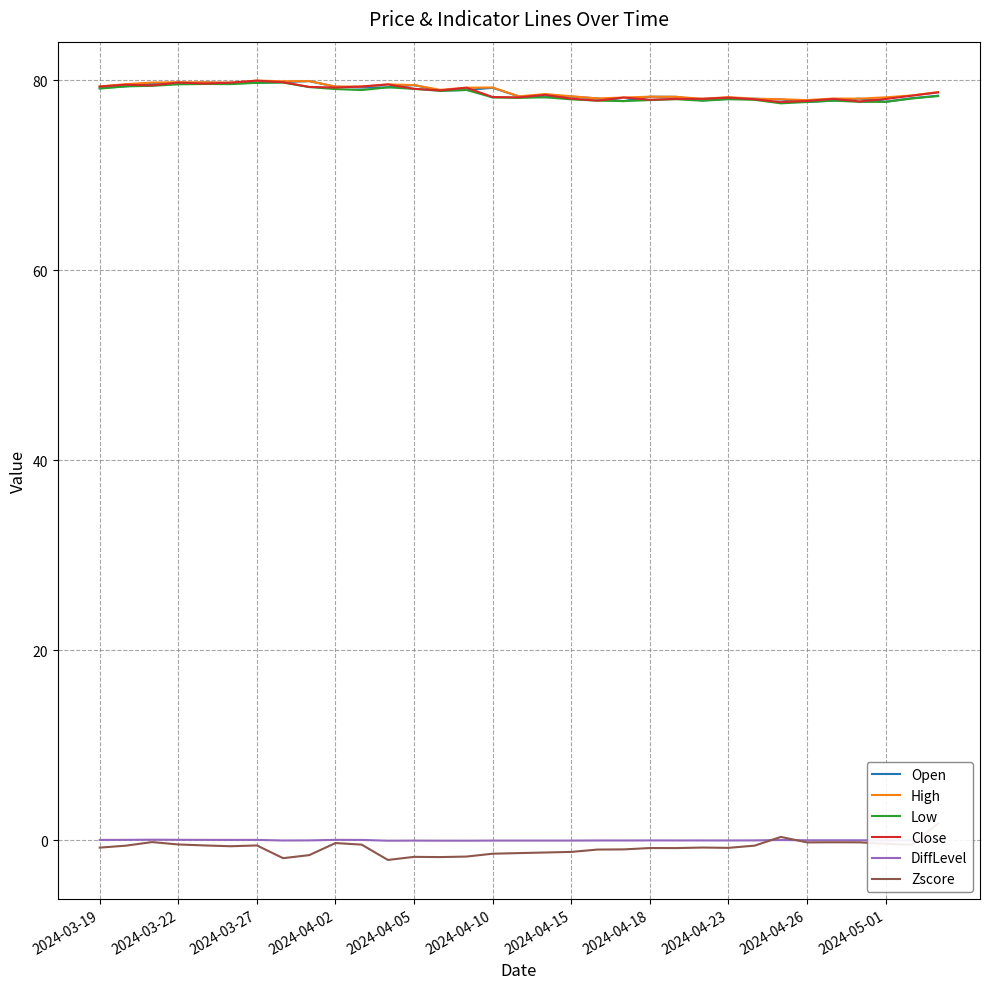

Is it true that Open equals 126.1 at 2024-03-19?

False